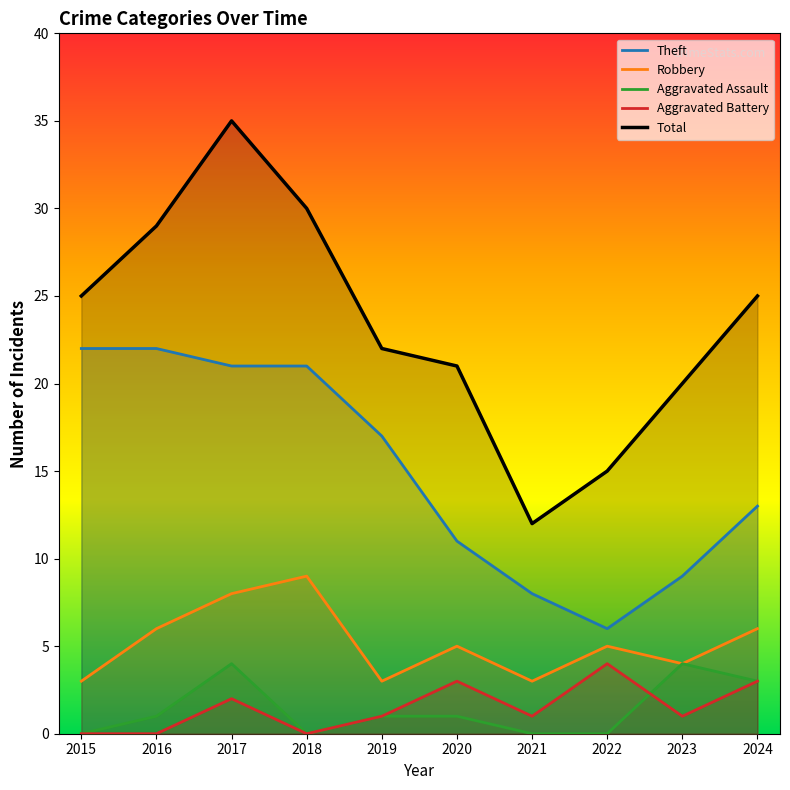

Reading left to right, what are all the values shown in this chart?

Theft: 22	22	21	21	17	11	8	6	9	13
Robbery: 3	6	8	9	3	5	3	5	4	6
Aggravated Assault: 0	1	4	0	1	1	0	0	4	3
Aggravated Battery: 0	0	2	0	1	3	1	4	1	3
Total: 25	29	35	30	22	21	12	15	20	25